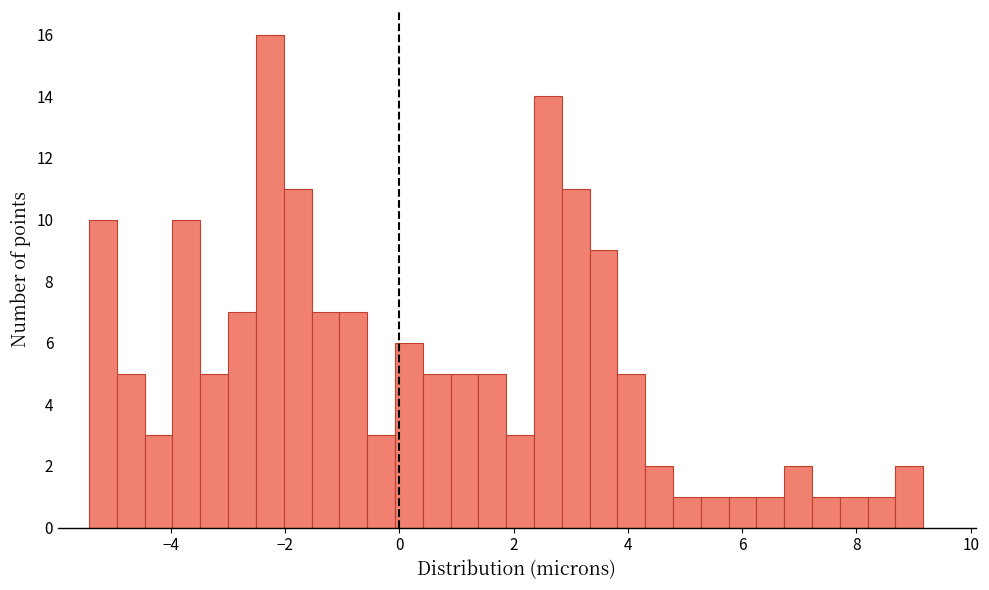

Read against the x-axis, roughly where is the centre of the tallest bar?

-2.2